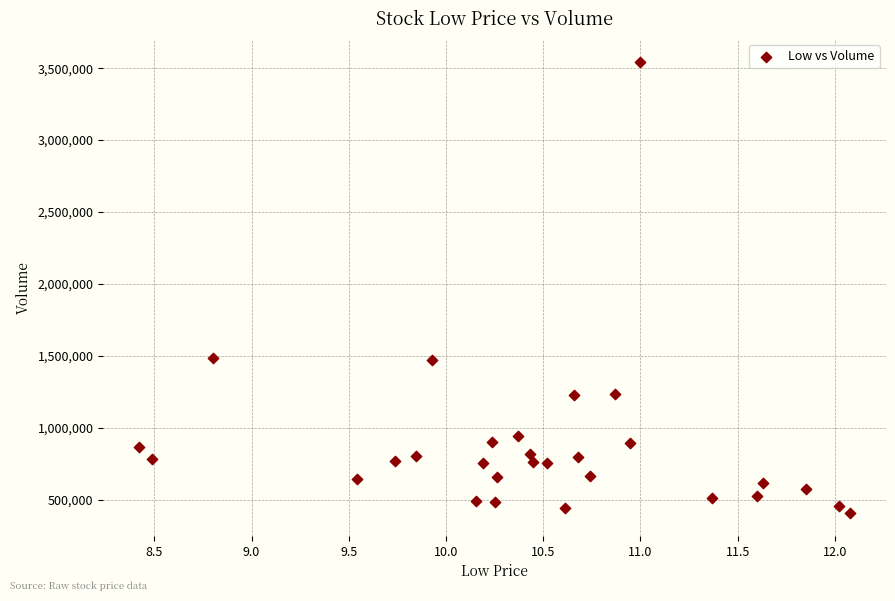

What is the range of Y values (max minus min)?

3140700